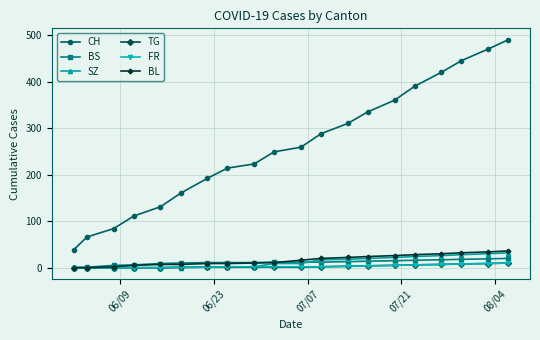

Which series has the largest total across all categories?

CH